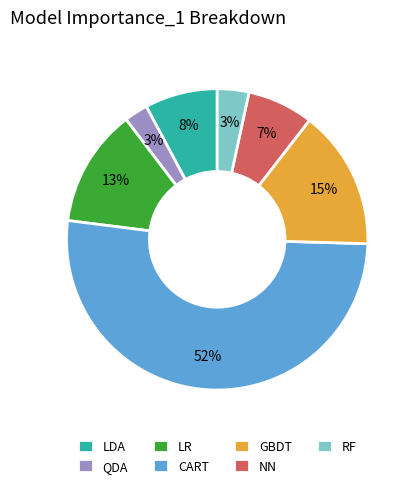

What percentage is the LR slice, to the nearest percent?

13%